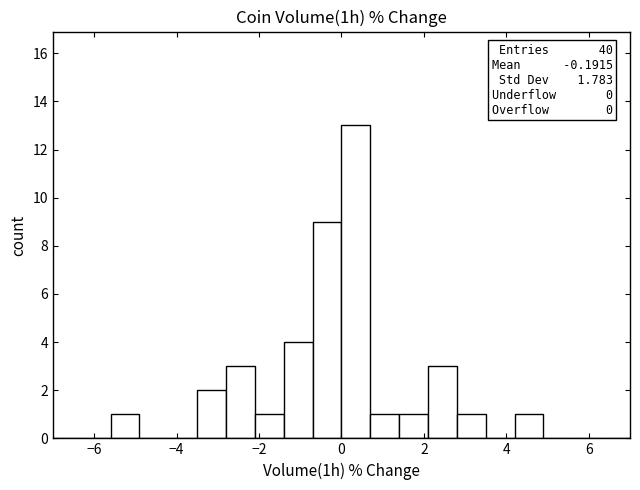

Read against the x-axis, roughly where is the centre of the tallest bar?

0.4